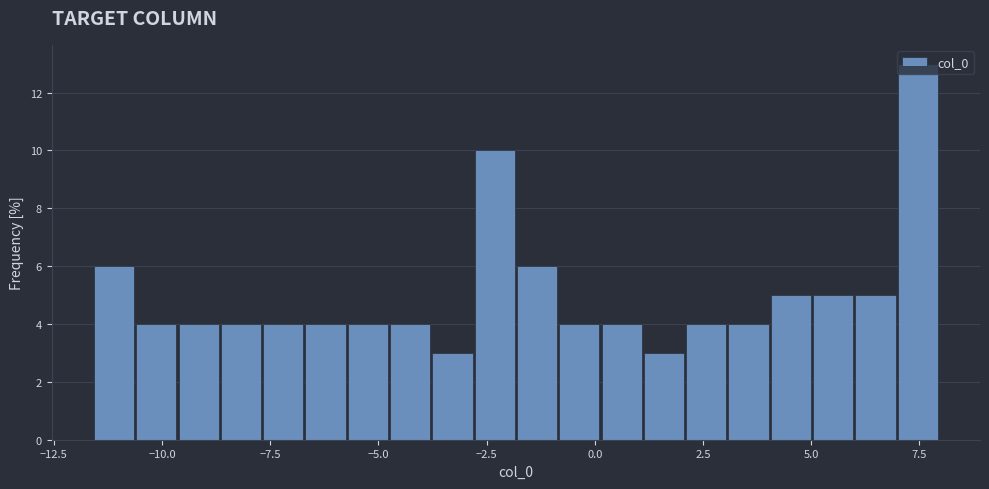

Read against the x-axis, roughly where is the centre of the tallest bar?

7.5